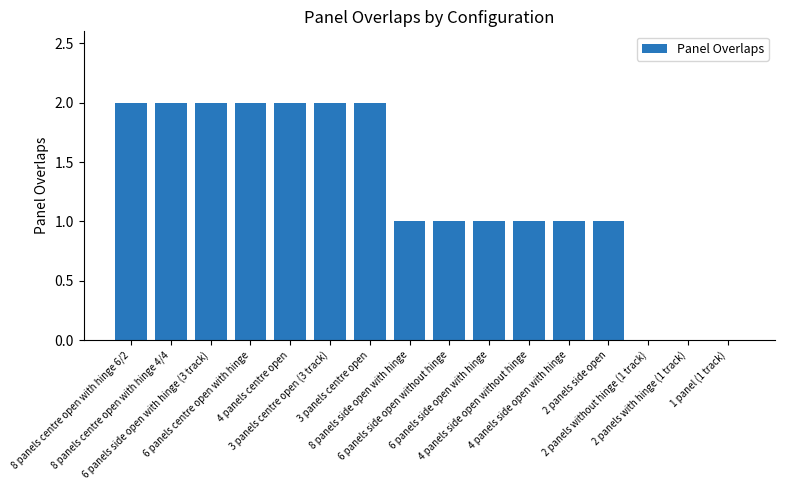

What is the sum of all values?

20